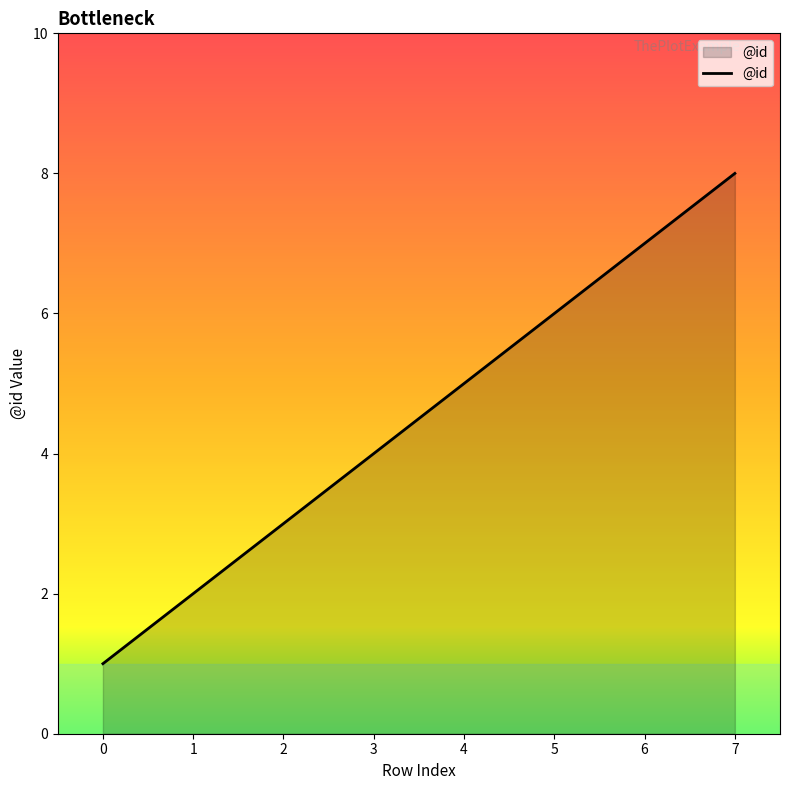

What is the maximum value shown in the chart?

8